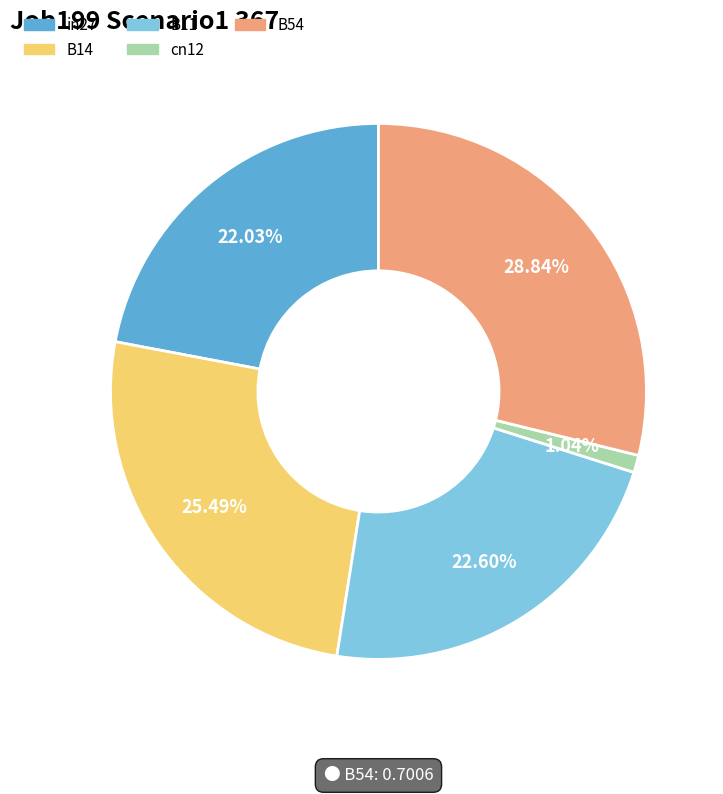

Rank the categories by value from lowest to highest.

cn12, in27, B11, B14, B54